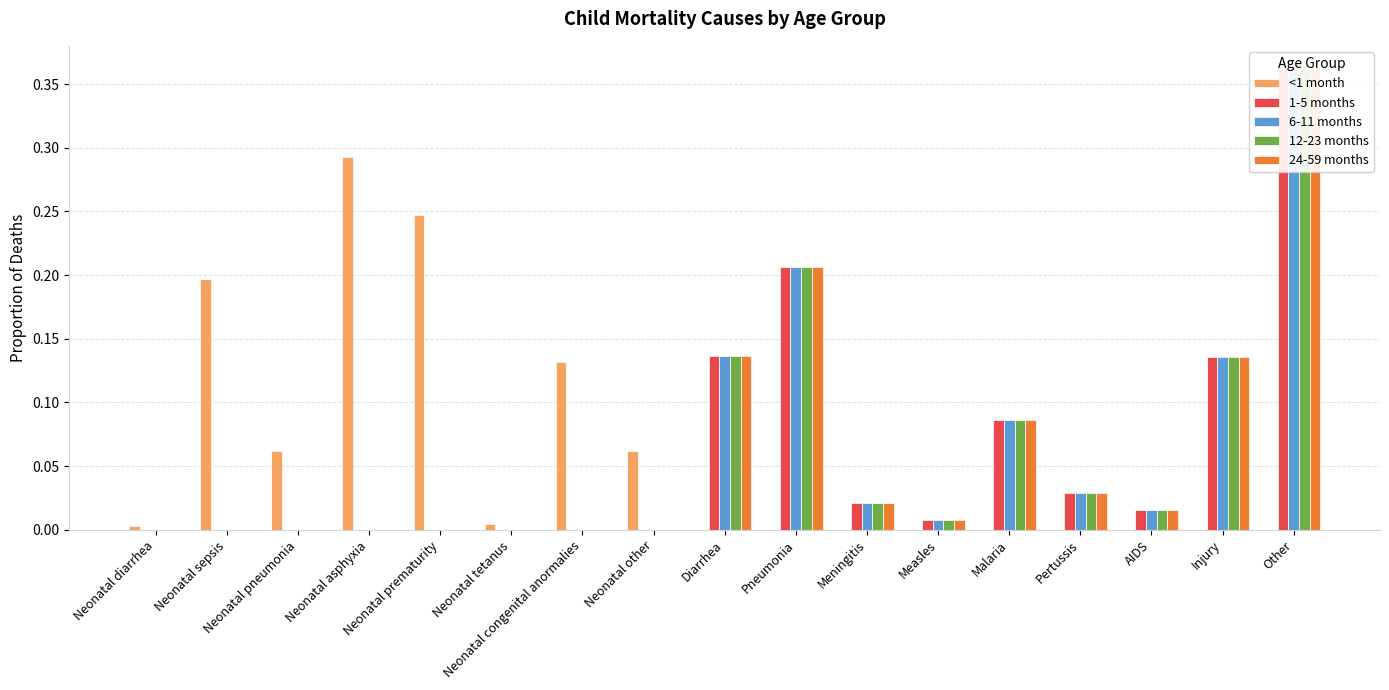

Is it true that <1 month equals 0.4 at Neonatal prematurity?

False